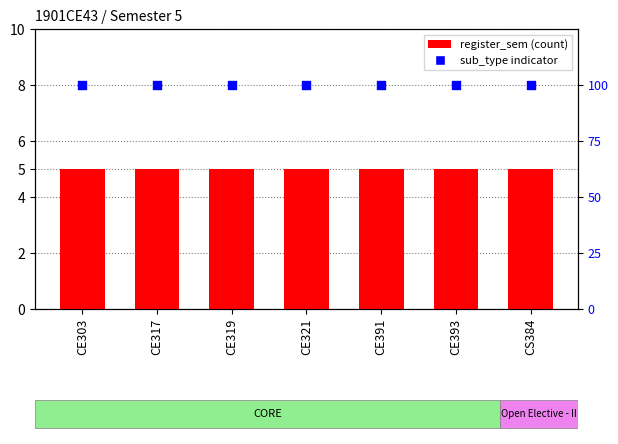

What is the total value across all series at CE321?

105